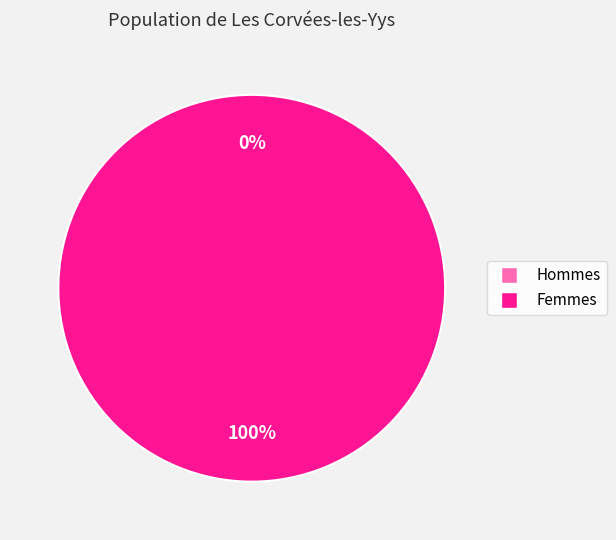

Combined, do 1 and 0 account for over 50%?

Yes